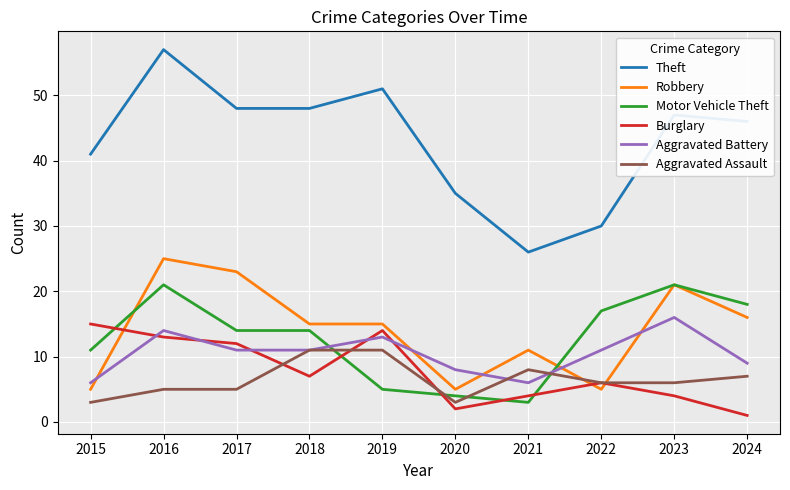

List the series in order of their peak value, lowest first.

Aggravated Assault, Burglary, Aggravated Battery, Motor Vehicle Theft, Robbery, Theft